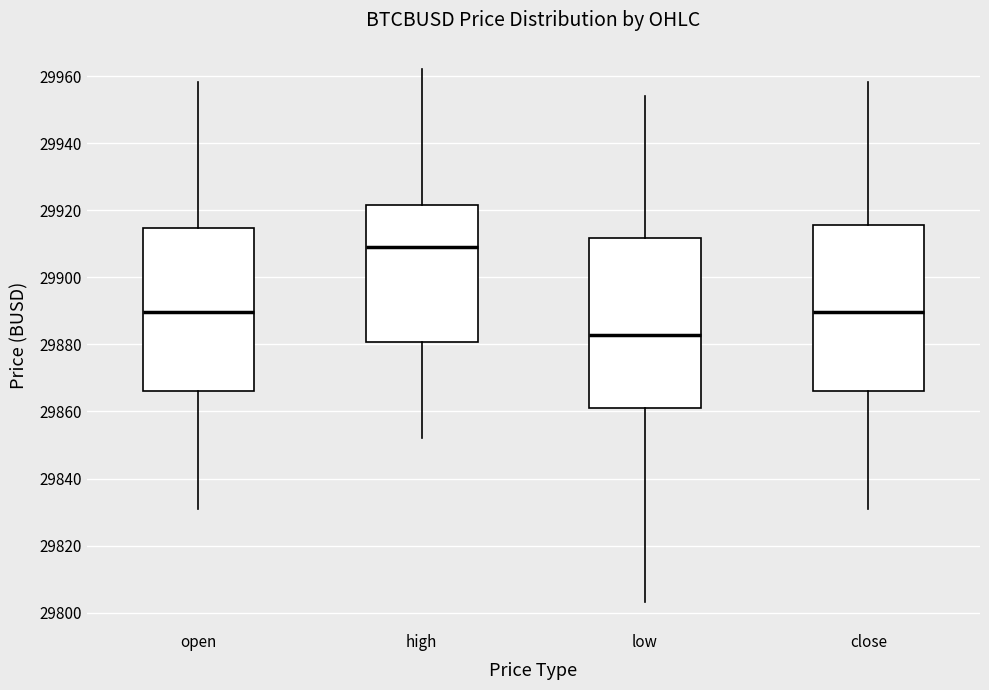

Where does the median line of the box for close sit on the y-axis? The values are not printed on the chart, so give them approximately, as read against the axis.

29890